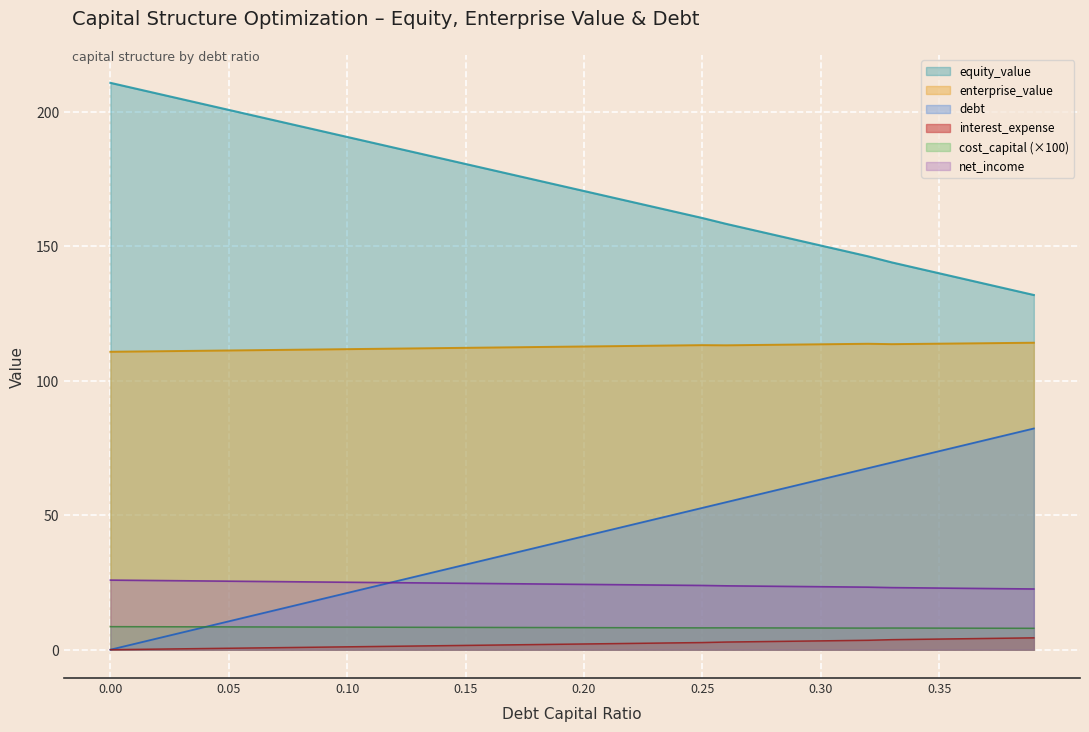

How many data points in net_income are less than 24?

16